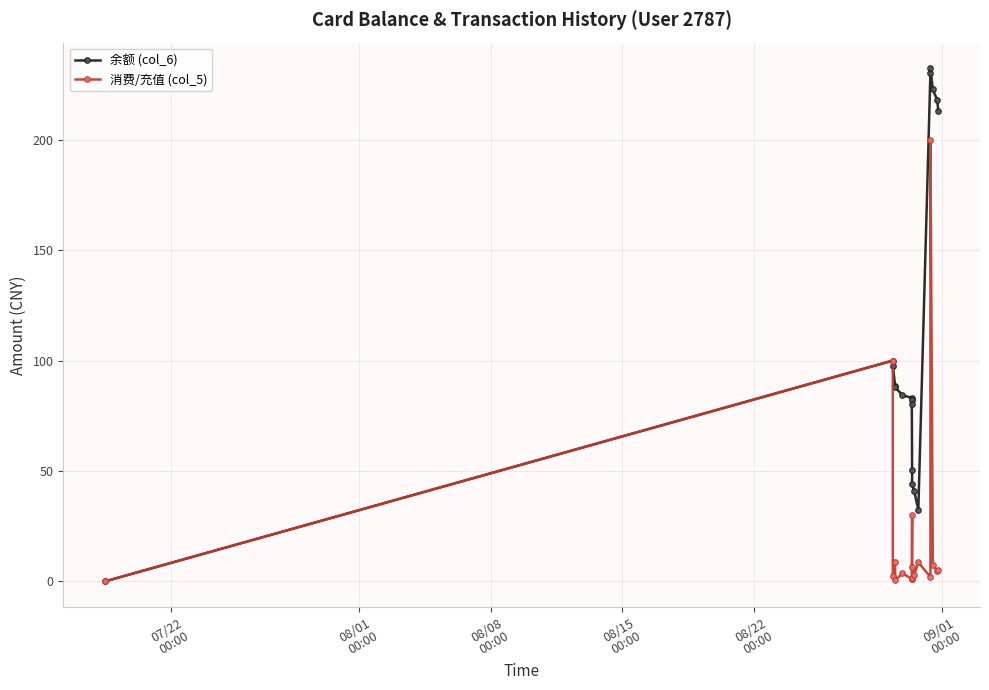

Which series has the widest spread of values?

余额 (col_6)